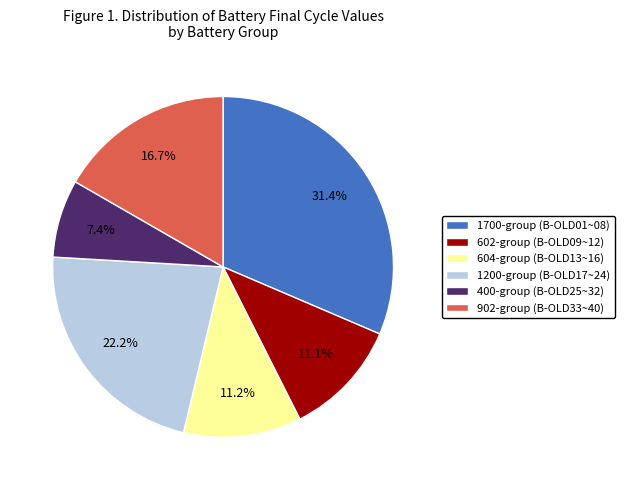

Approximately how many times larger is the value at 902-group (B-OLD33~40) compared to 1200-group (B-OLD17~24)?

0.8